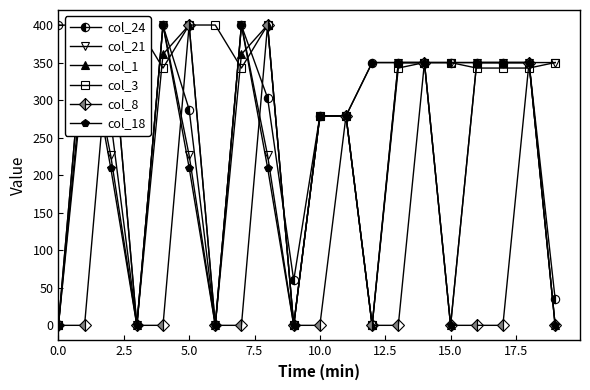

The value of col_21 at 17 is 350.0. True or false?

True